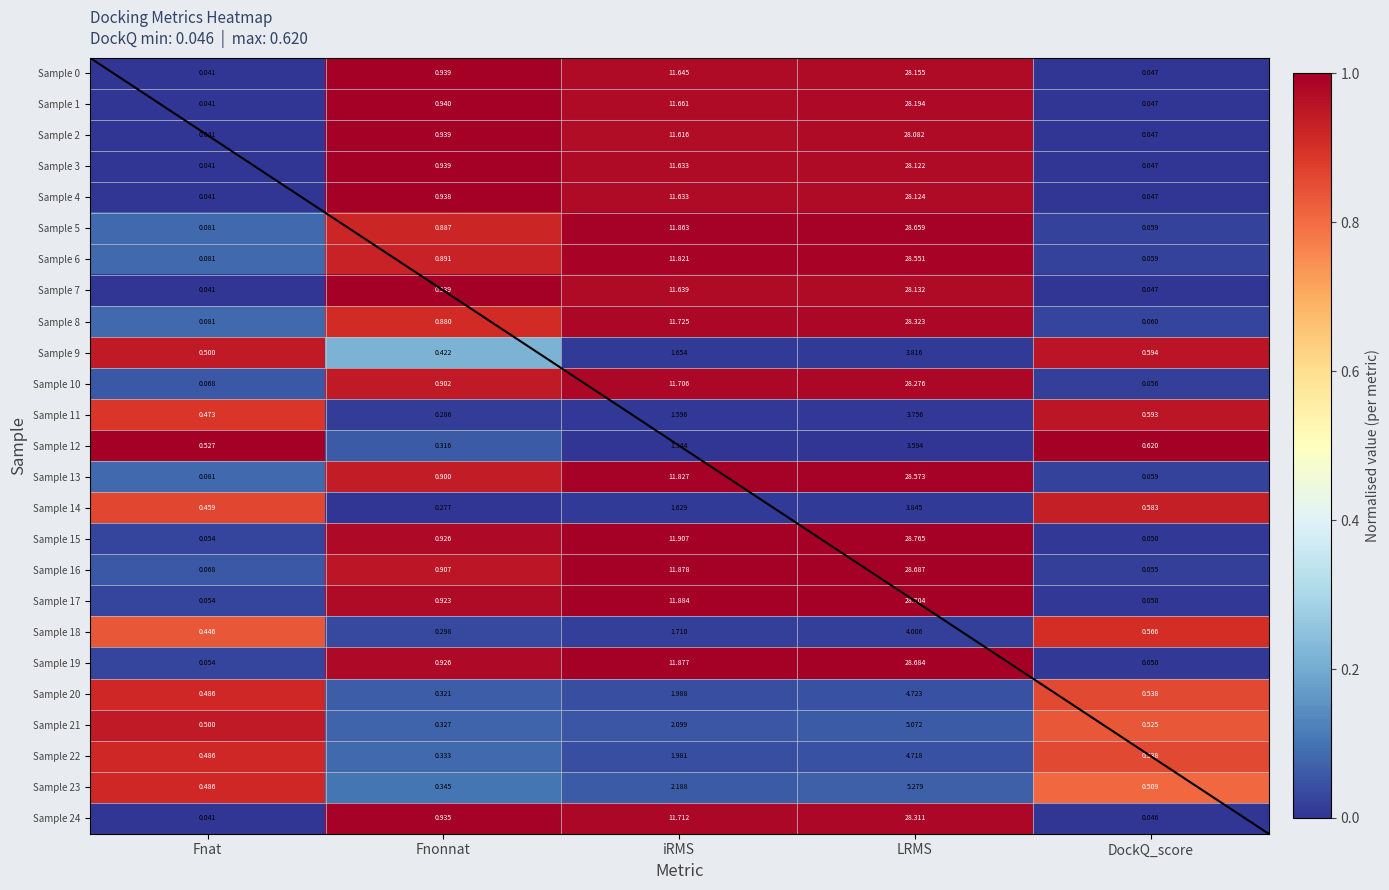

Is the value of Sample 17 at DockQ_score greater than the value of Sample 7 at iRMS?

No